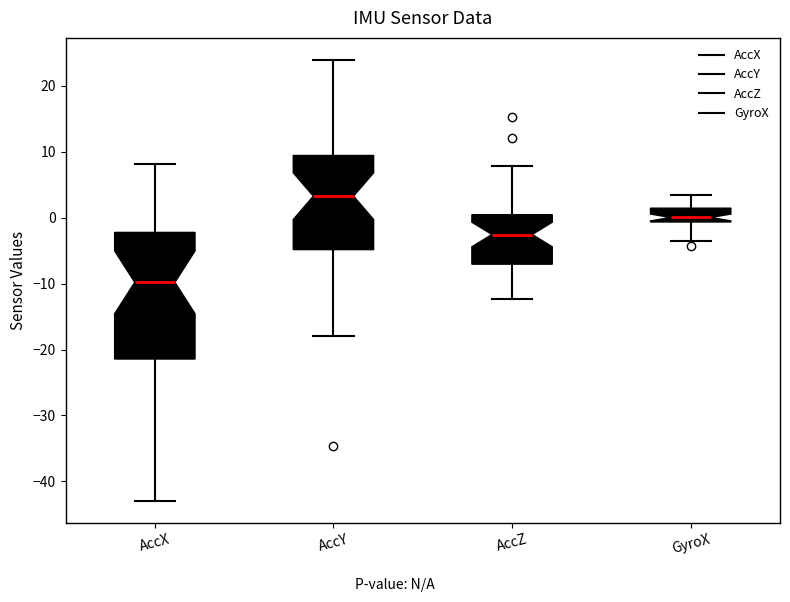

Which box has the highest median line?

AccY